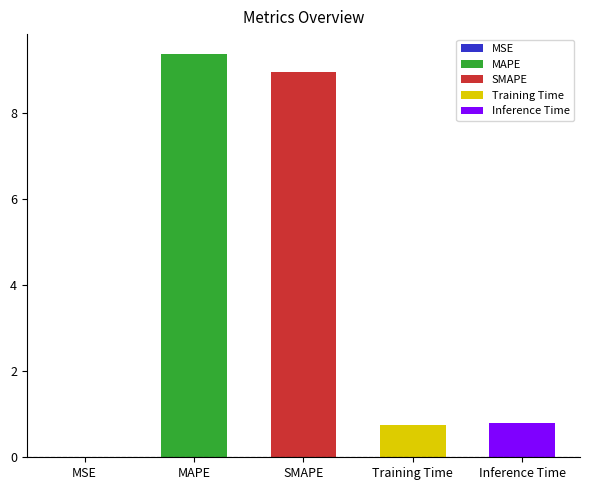

Reading left to right, what are all the values shown in this chart?

0.0	9.4	9.0	0.8	0.8